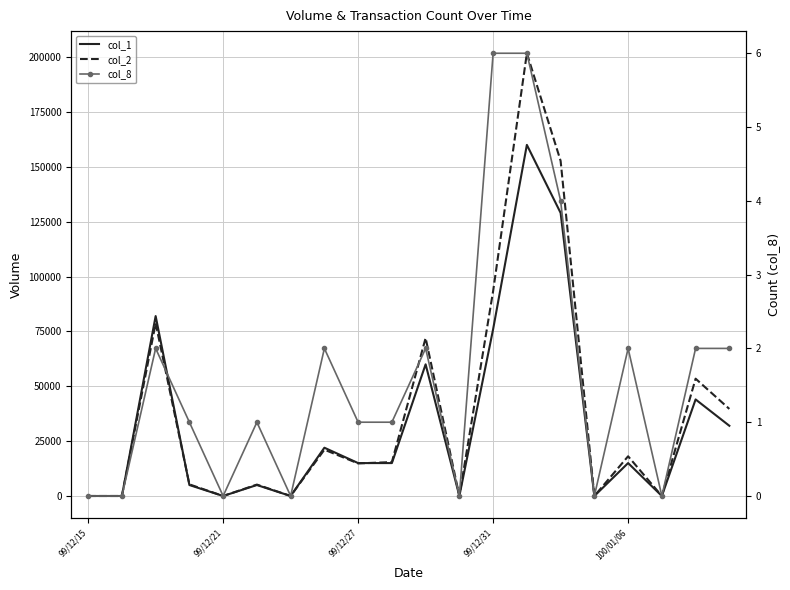

What position from the left is 10?

11